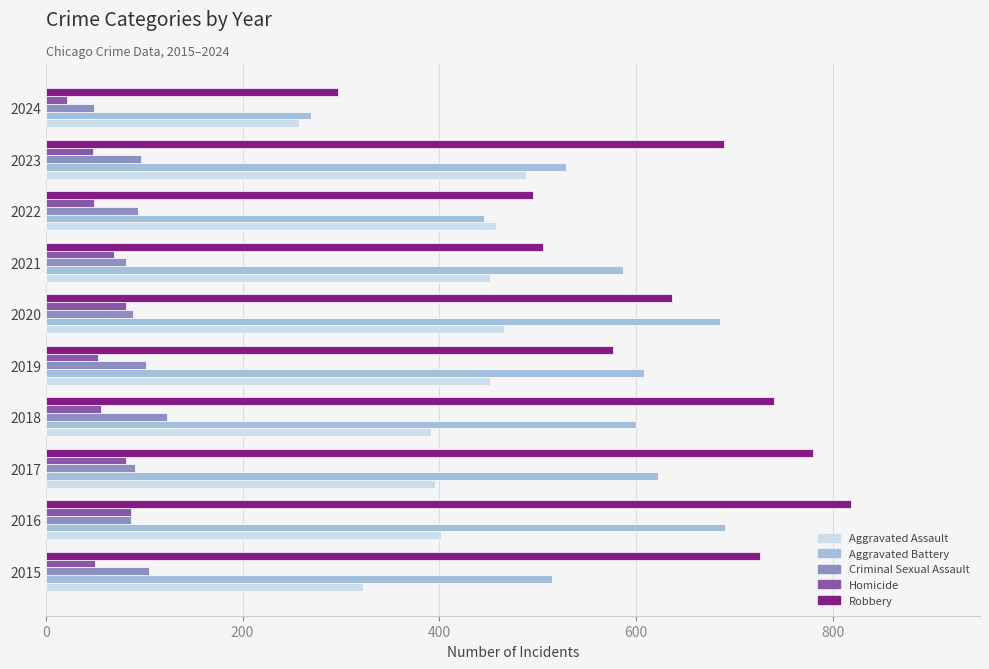

What is the sum of all Robbery values?

6268